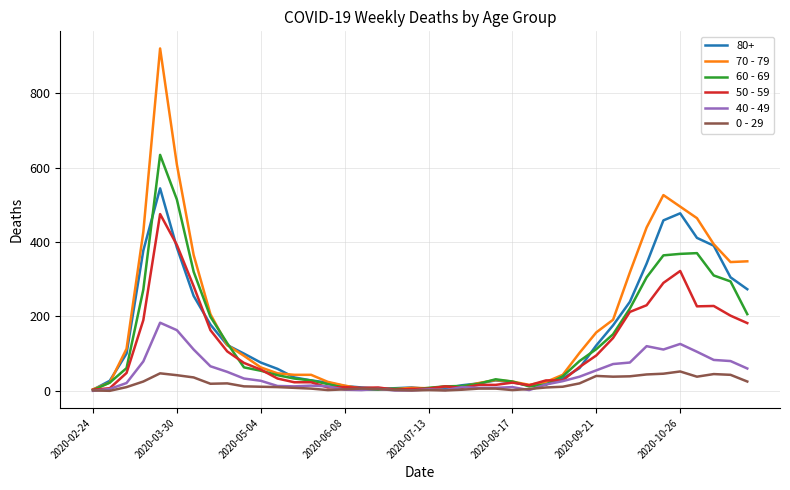

Which series has the widest spread of values?

70 - 79